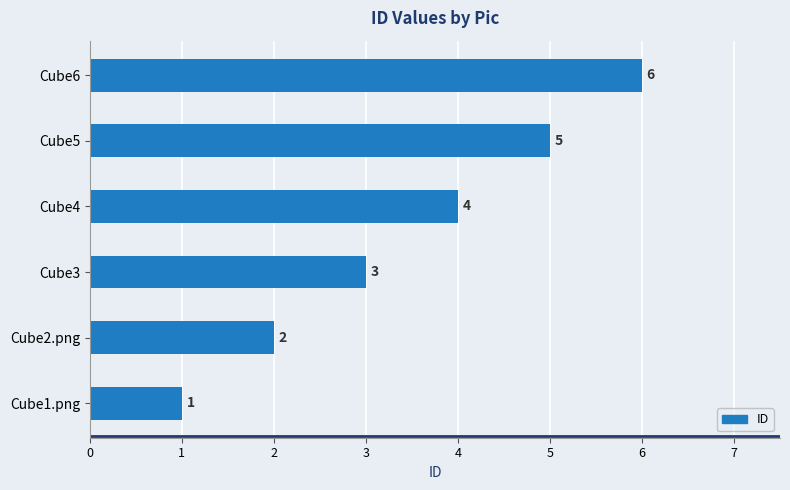

Where is the data nearest to the value 3?

Cube3